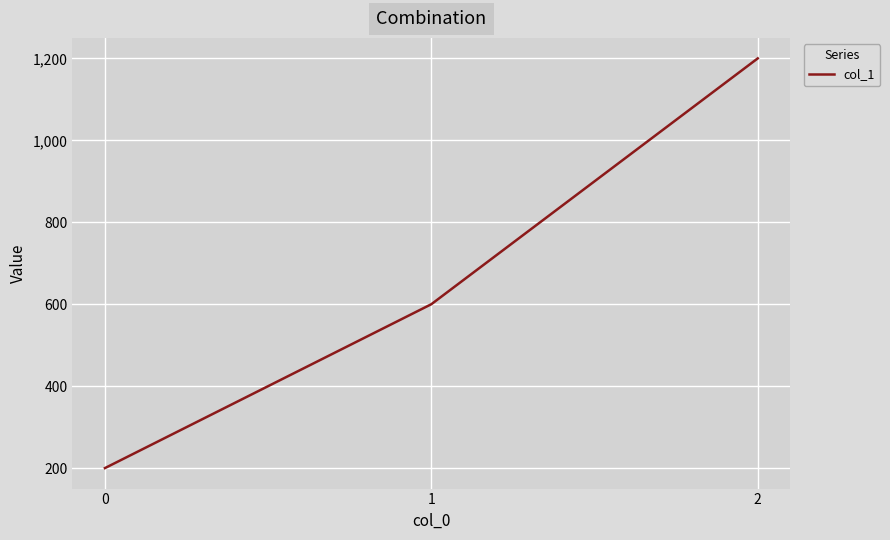

What is the change in value from 0 to 1?

+400